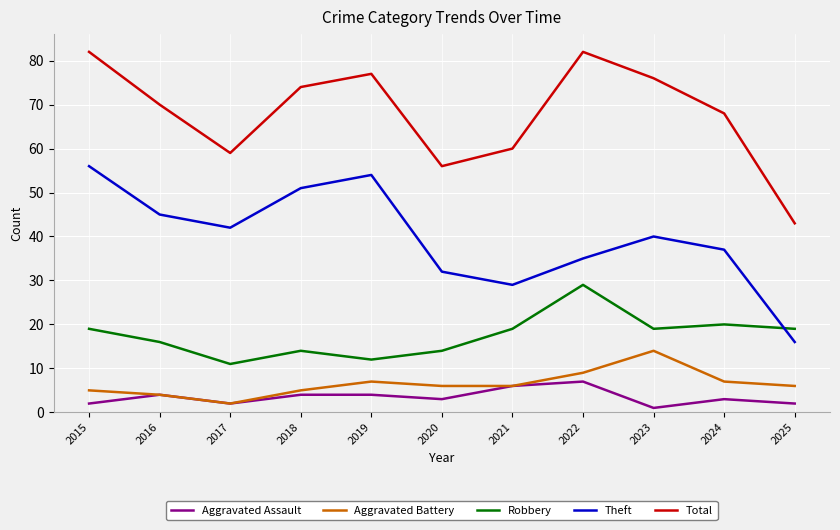

Which series changed the most between 2020 and 2025?

Theft